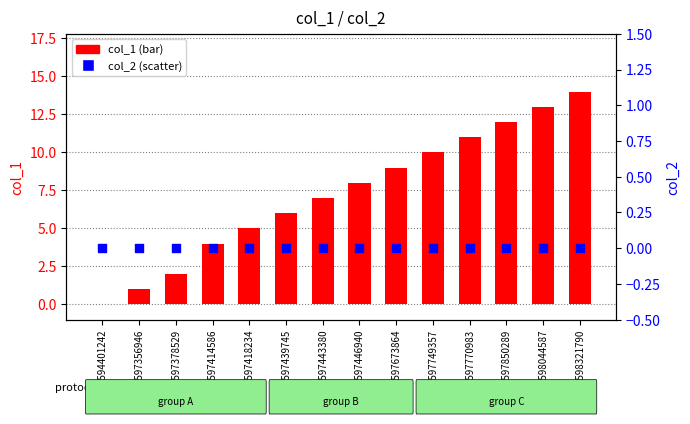

Which series contains the highest Y value?

col_1